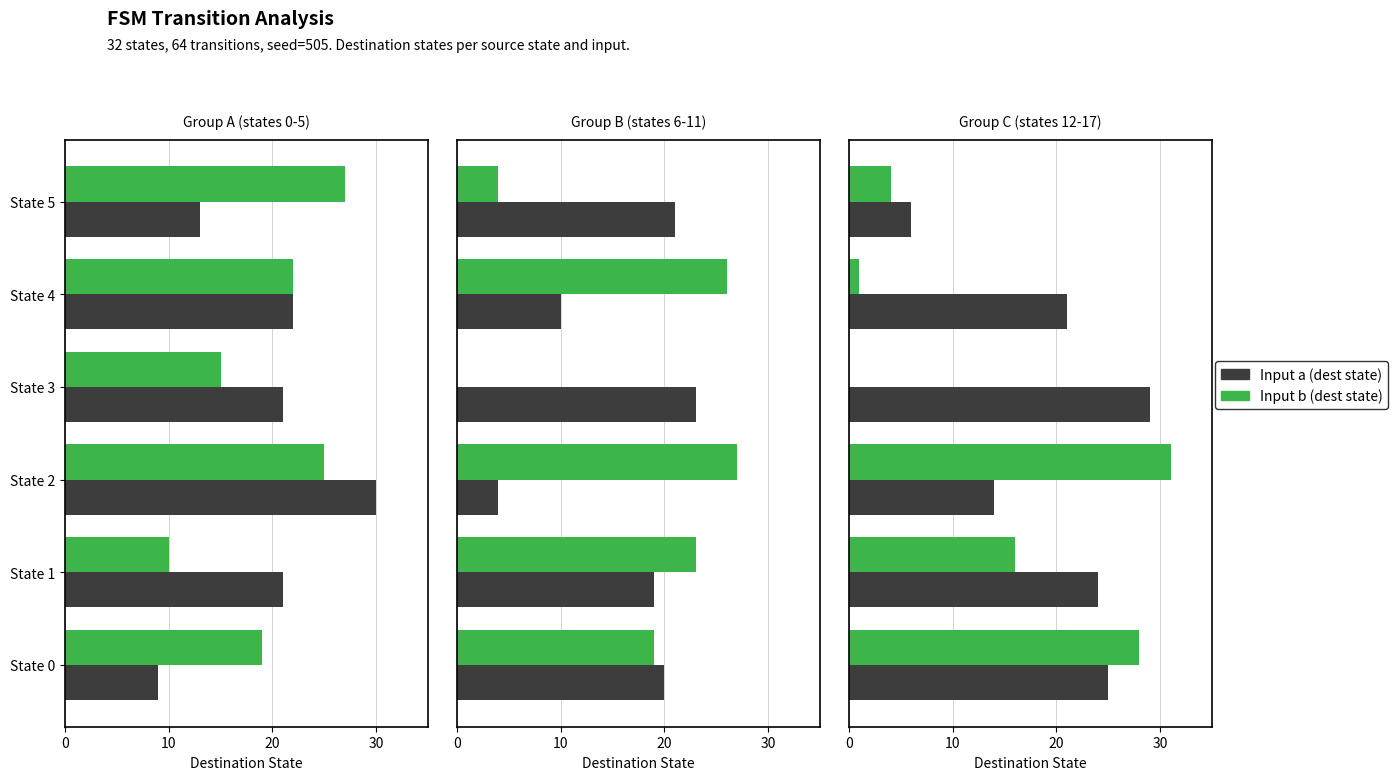

How many categories are shown in the chart?

6